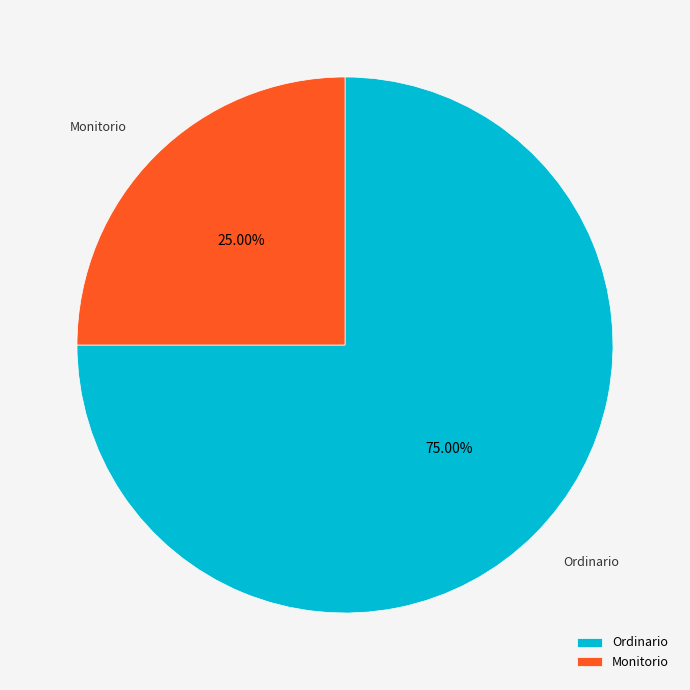

What is the ratio of the value at Ordinario to the value at Monitorio?

3.0